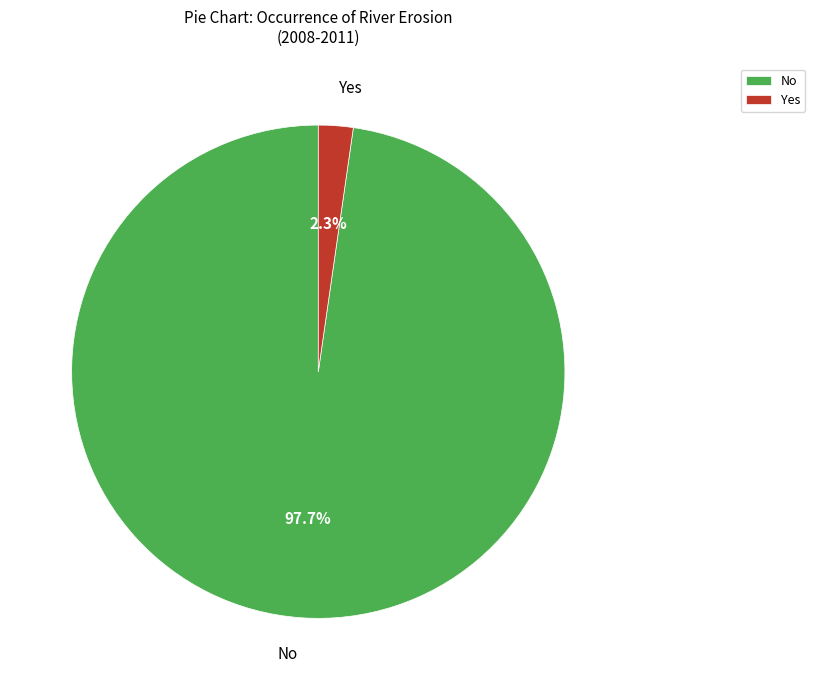

Is there any slice that represents more than half of the pie?

Yes